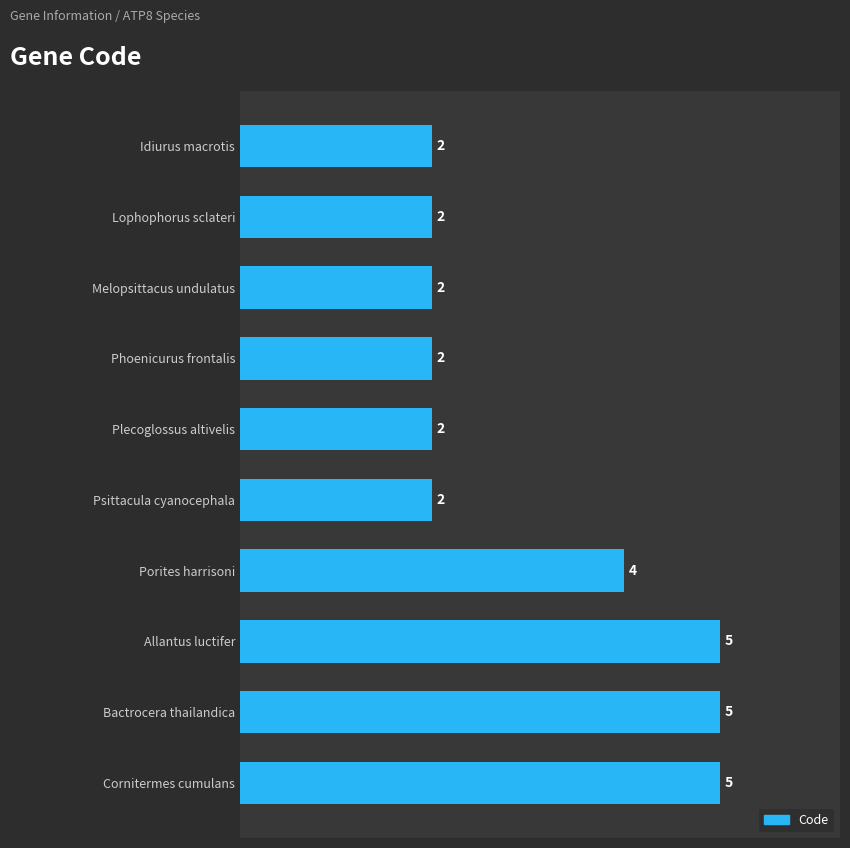

How many bars are there in total?

10